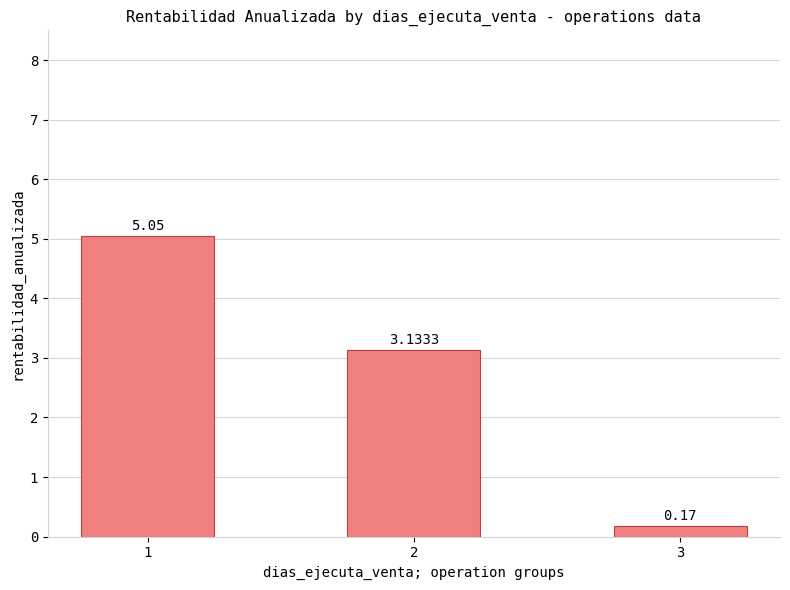

Count the number of values greater than 3.

2